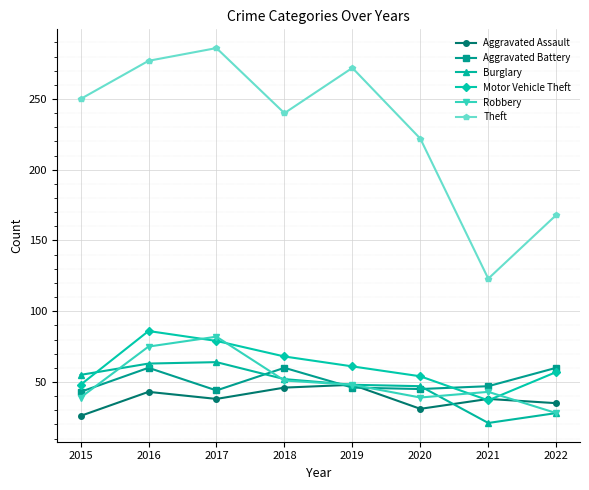

How many data points in Aggravated Battery are less than 47?

4